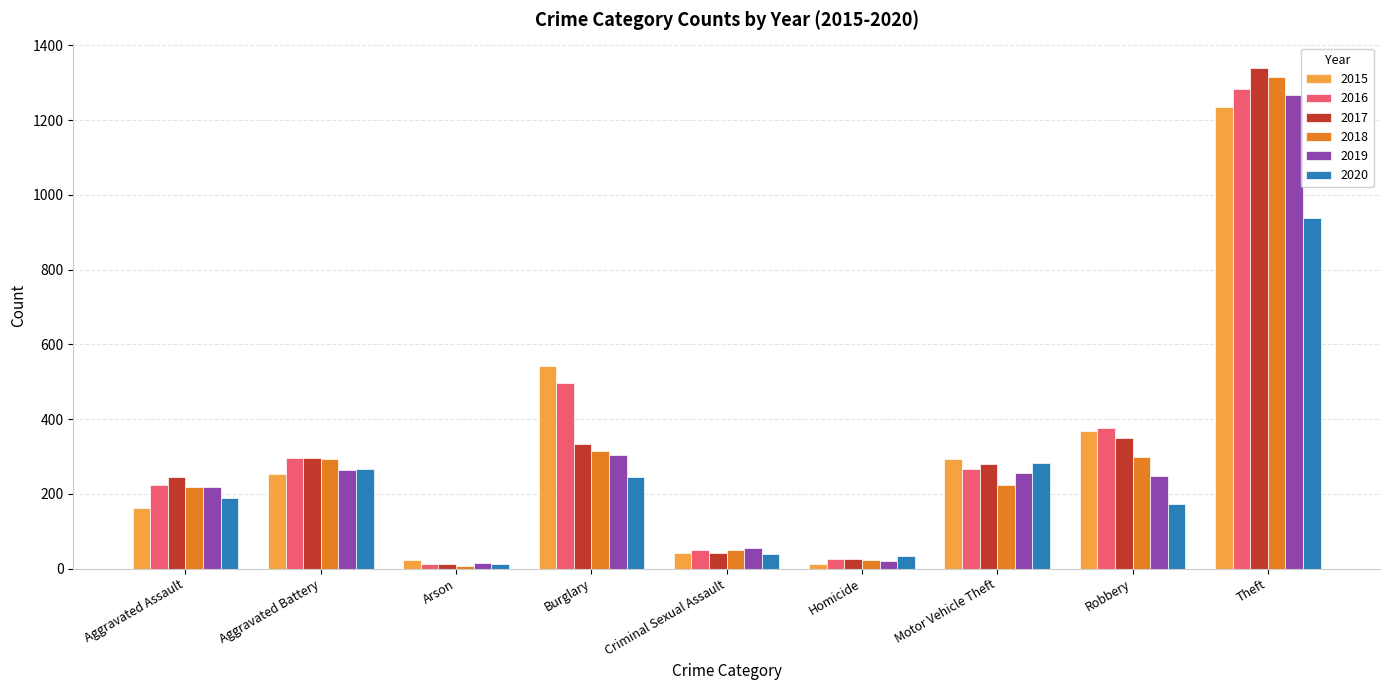

The value of 2016 at Robbery is 375. True or false?

True